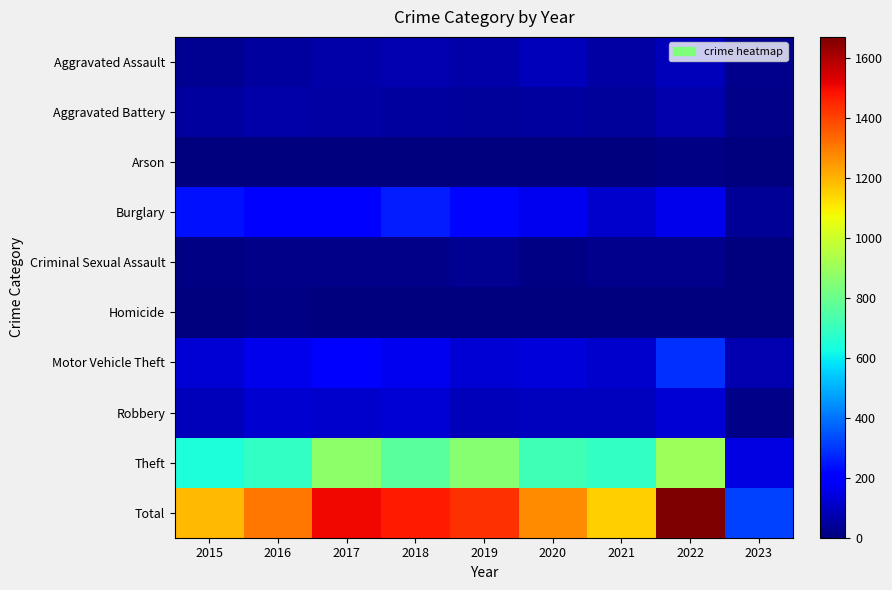

Reading left to right, what are all the values shown in this chart?

Aggravated Assault: 2015=31	2016=50	2017=59	2018=72	2019=61	2020=88	2021=58	2022=89	2023=23
Aggravated Battery: 2015=50	2016=60	2017=54	2018=52	2019=45	2020=48	2021=43	2022=66	2023=18
Arson: 2015=3	2016=3	2017=1	2018=6	2019=5	2020=4	2021=6	2022=7	2023=0
Burglary: 2015=236	2016=194	2017=192	2018=257	2019=221	2020=167	2021=117	2022=161	2023=36
Criminal Sexual Assault: 2015=13	2016=19	2017=19	2018=19	2019=29	2020=13	2021=24	2022=20	2023=4
Homicide: 2015=4	2016=8	2017=2	2018=5	2019=3	2020=6	2021=2	2022=6	2023=1
Motor Vehicle Theft: 2015=125	2016=163	2017=191	2018=164	2019=125	2020=134	2021=113	2022=291	2023=73
Robbery: 2015=87	2016=123	2017=115	2018=130	2019=89	2020=94	2021=95	2022=125	2023=15
Theft: 2015=641	2016=689	2017=873	2018=767	2019=855	2020=714	2021=691	2022=905	2023=148
Total: 2015=1190	2016=1309	2017=1506	2018=1472	2019=1433	2020=1268	2021=1149	2022=1670	2023=318